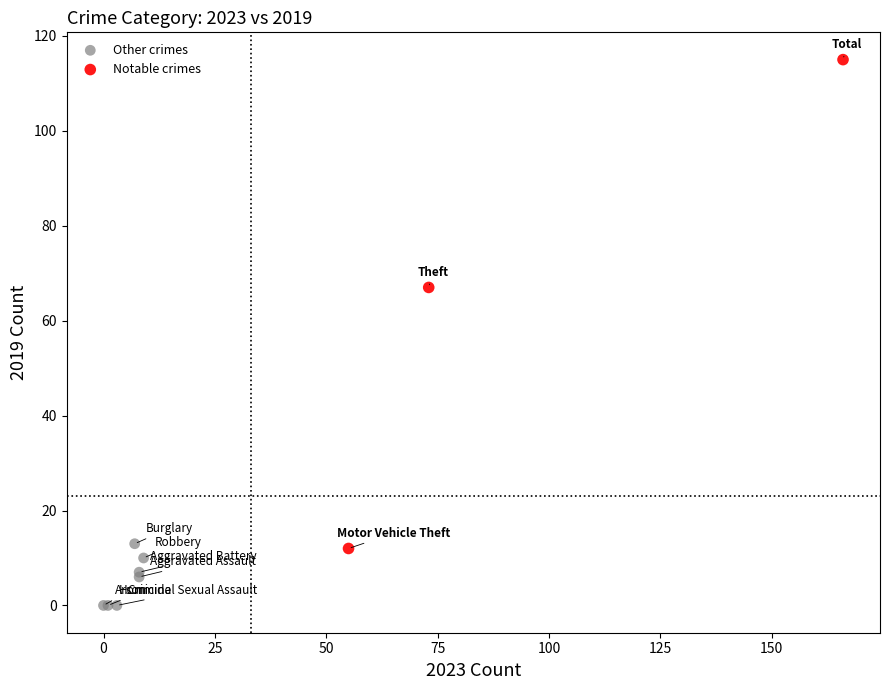

Which series has the widest spread of Y values?

Notable crimes